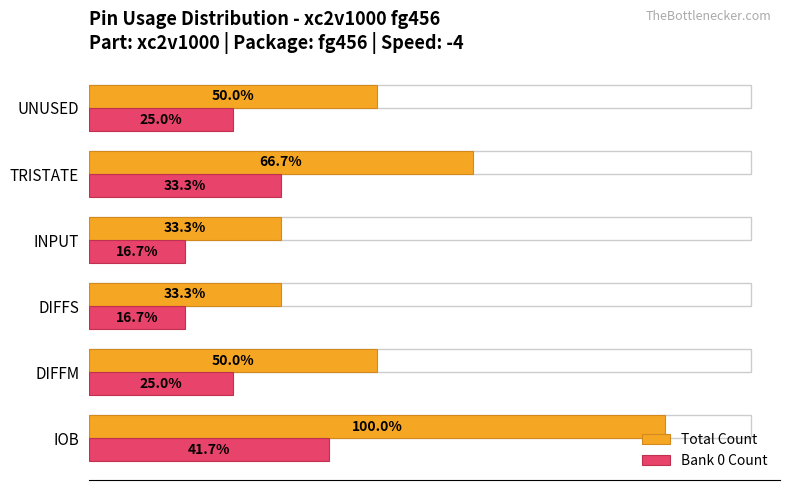

What are all the series names shown in the legend?

Total Count, Bank 0 Count